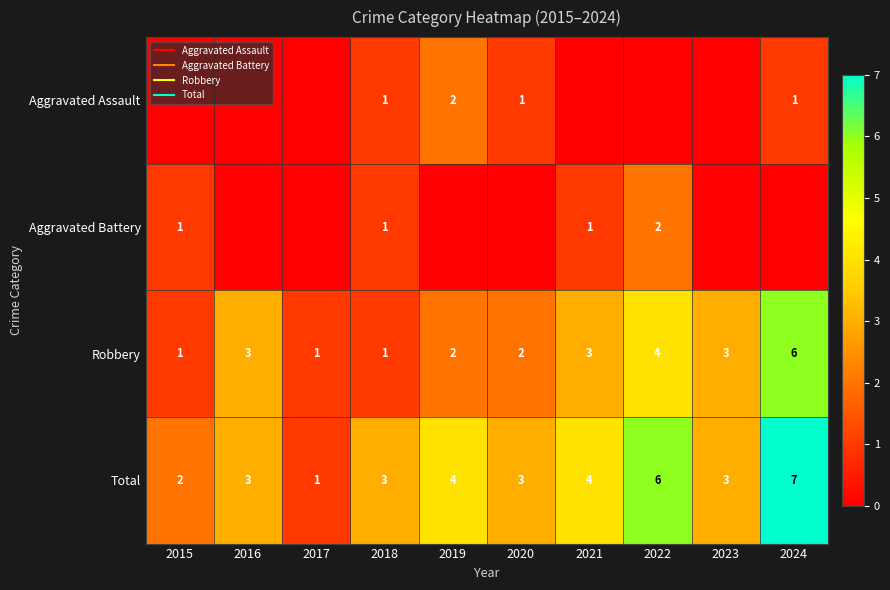

True or false: Aggravated Battery has a value of 0 at 2017.

True